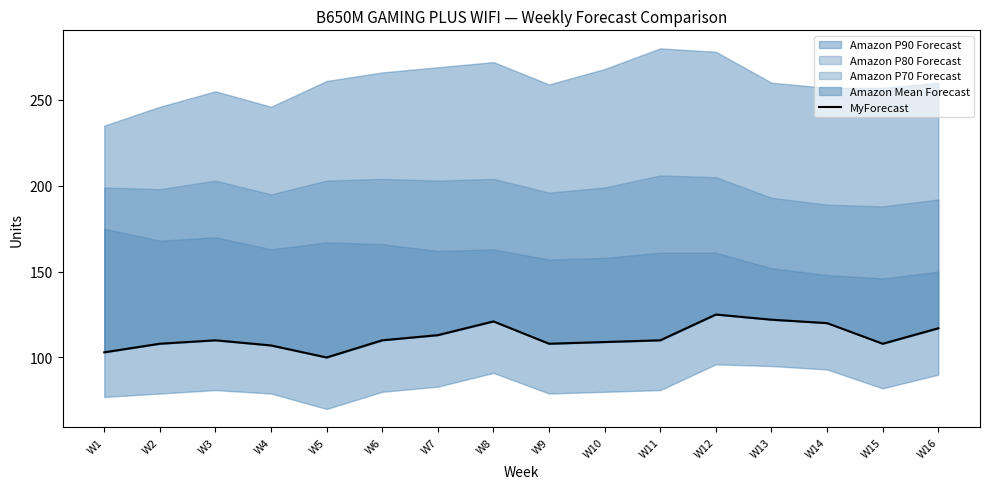

What is the difference between the values at W15 and W10?

1